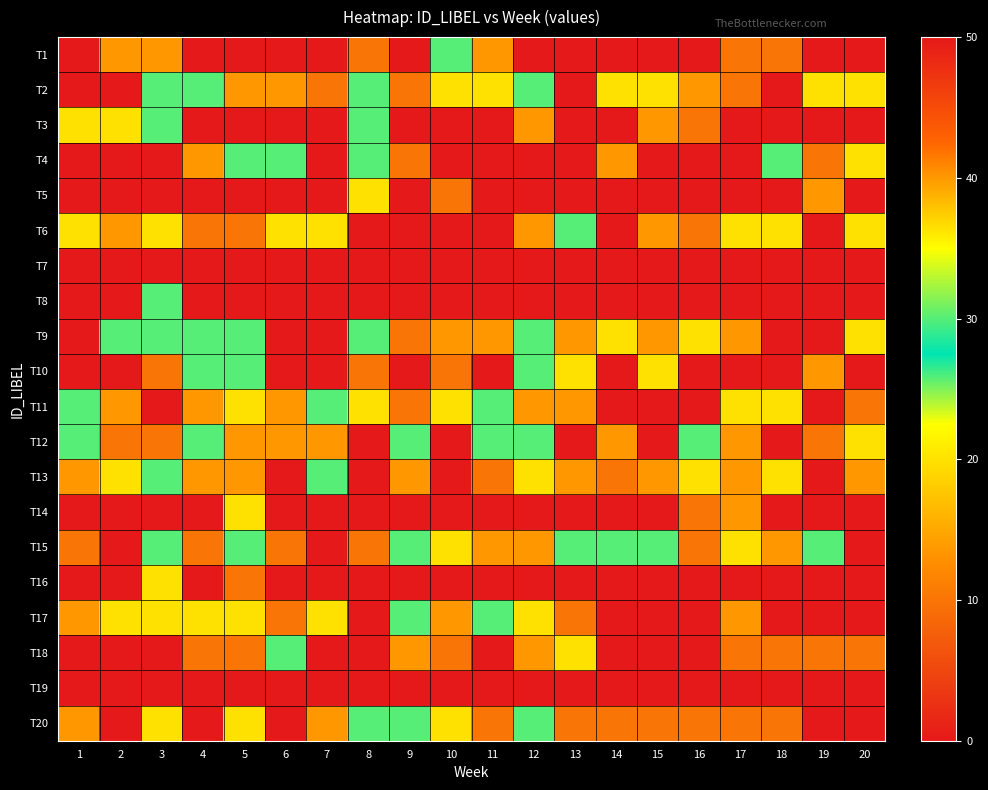

What is the difference between the highest and lowest values at 4?

50